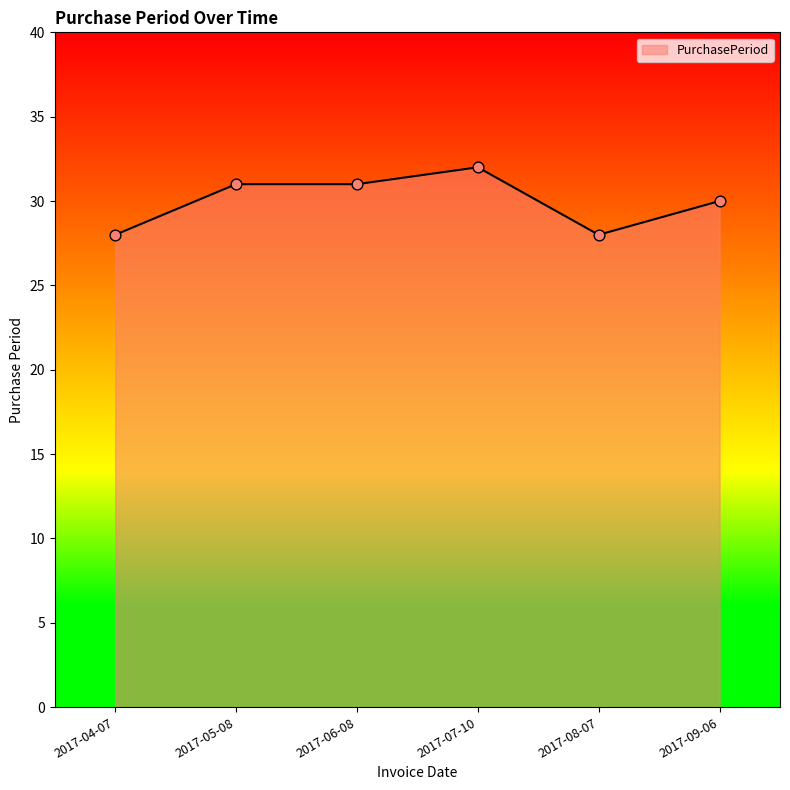

What is the change in value from 2017-05-08 to 2017-09-06?

-1